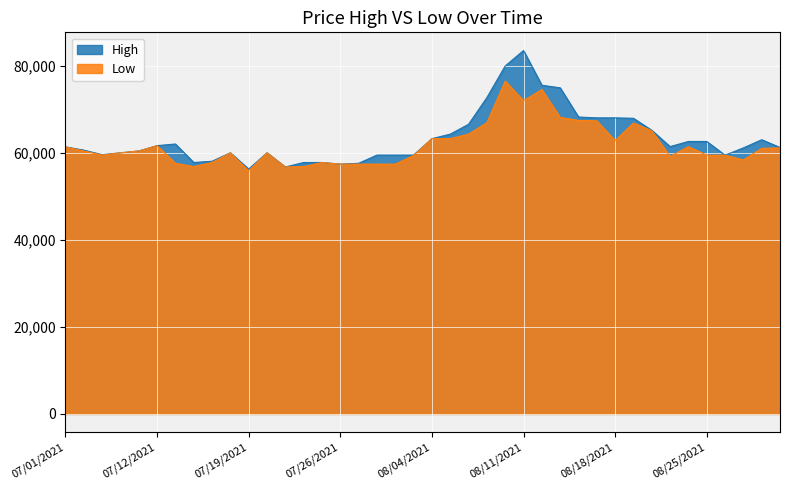

Rank the series by their maximum value, from highest to lowest.

High, Low